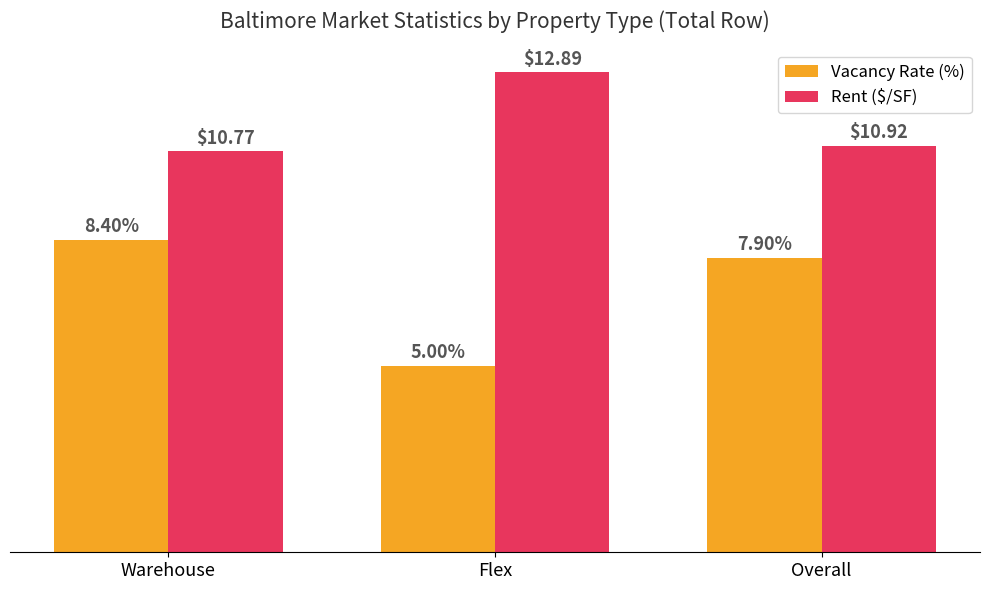

Is the value of Vacancy Rate (%) at Overall greater than the value of Rent ($/SF) at Overall?

No